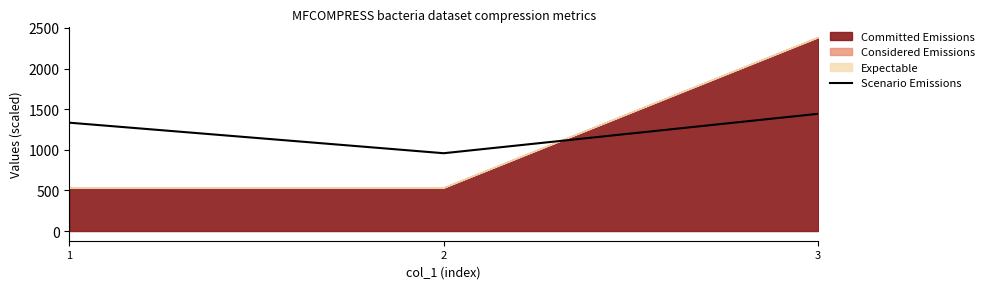

Count the number of categories in the chart.

3